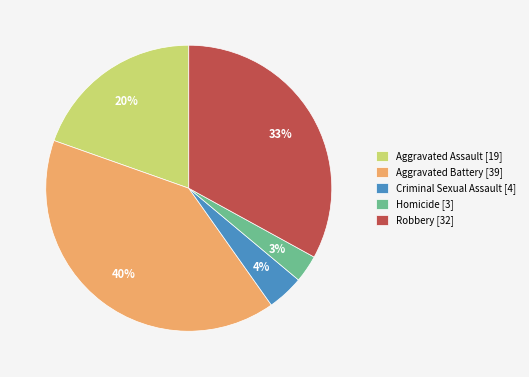

Is it true that Robbery is 33% of the pie?

True